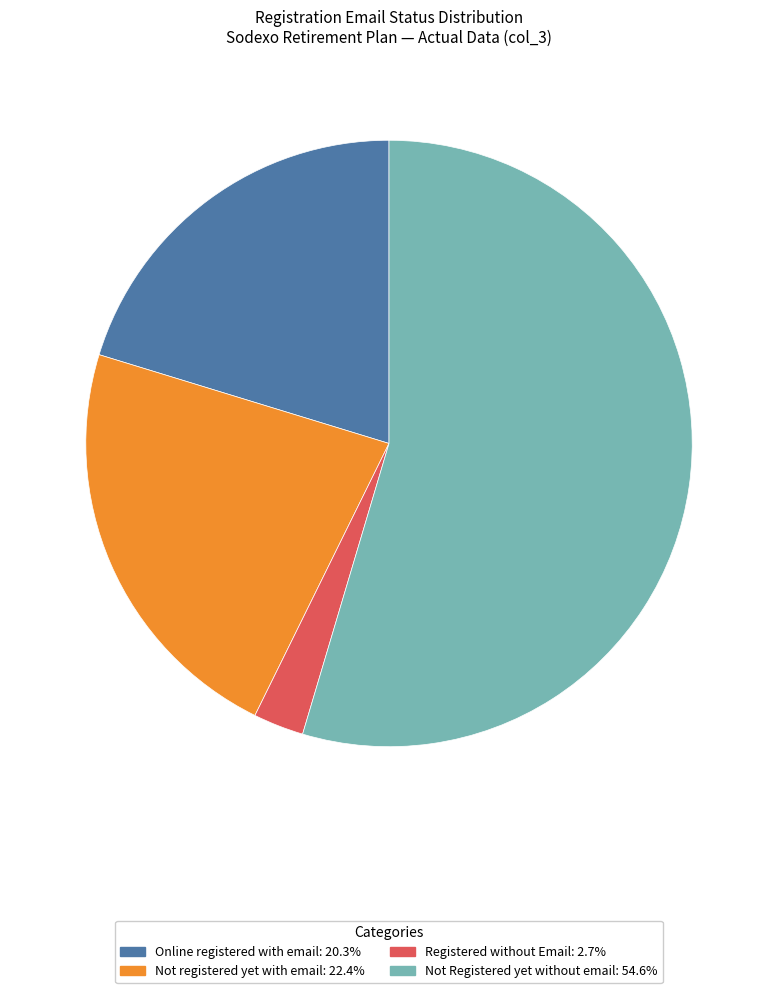

Count the number of slices in the pie.

4